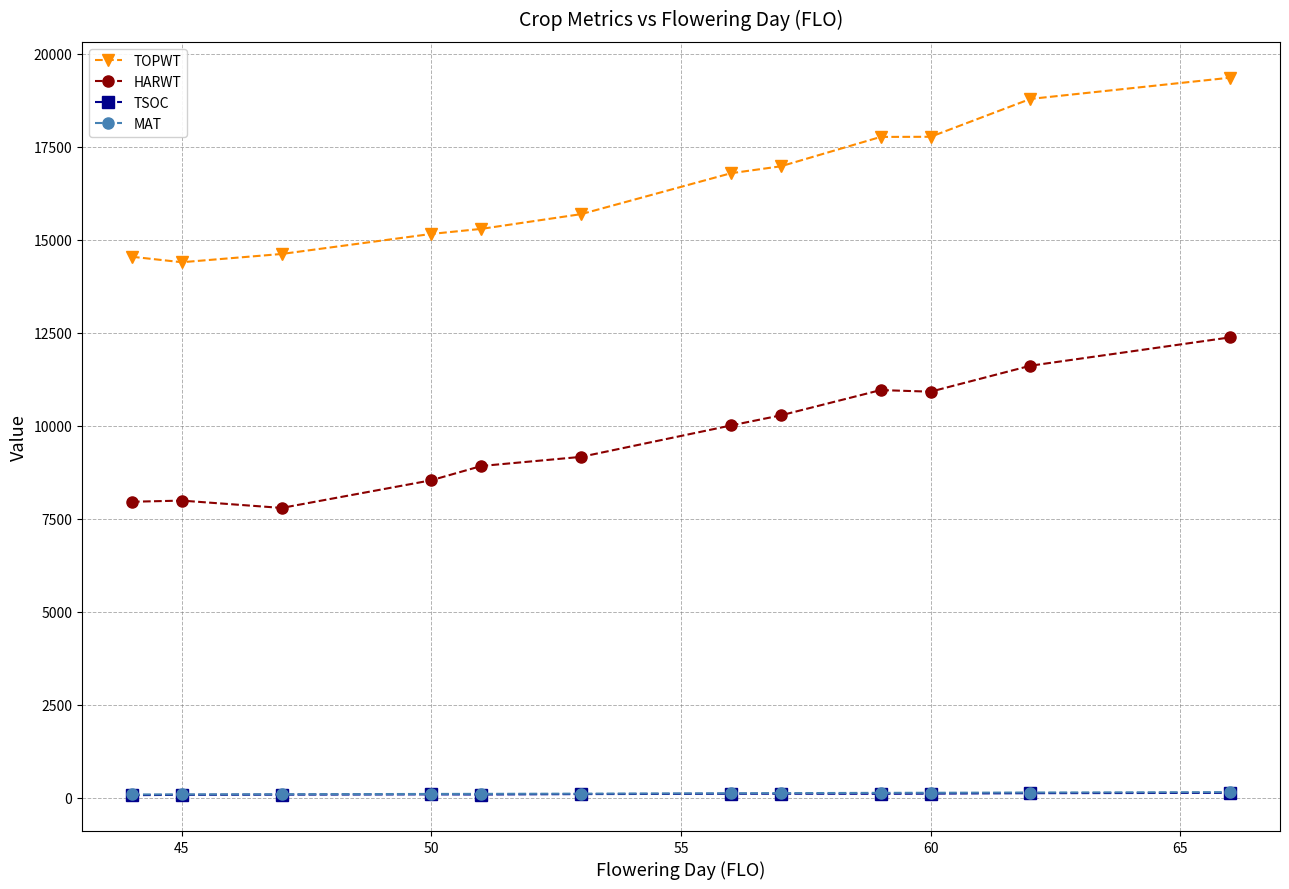

Which series has the largest range (max minus min)?

TOPWT